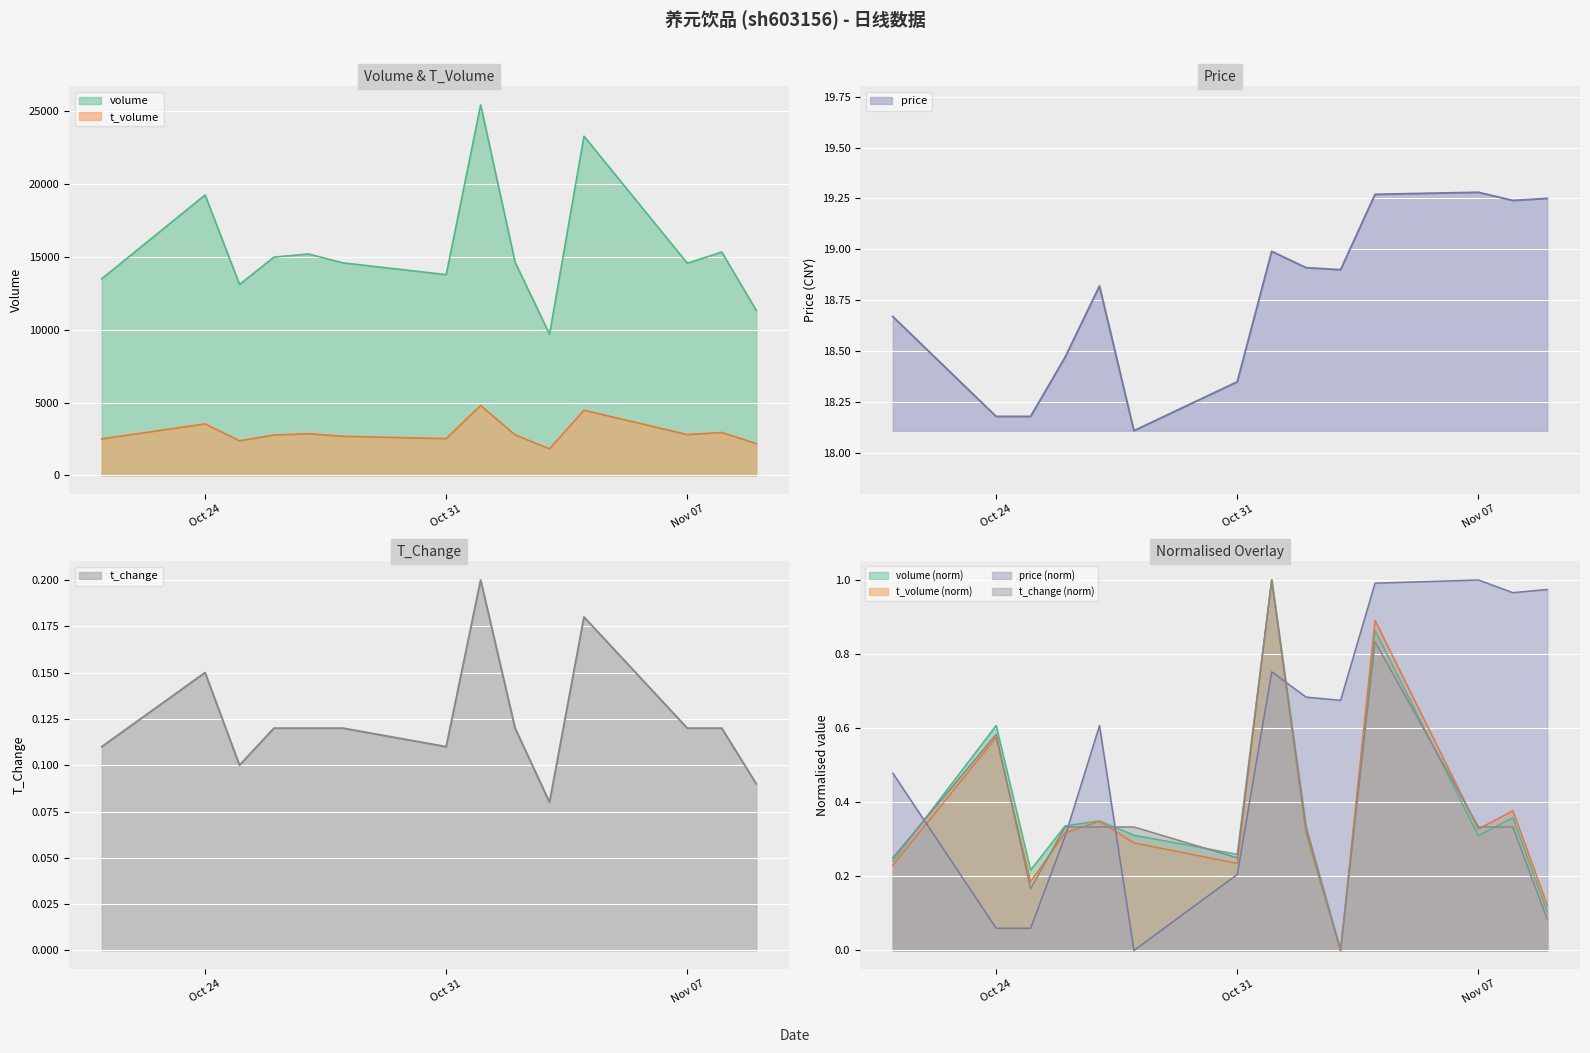

Which series has the widest spread of values?

volume